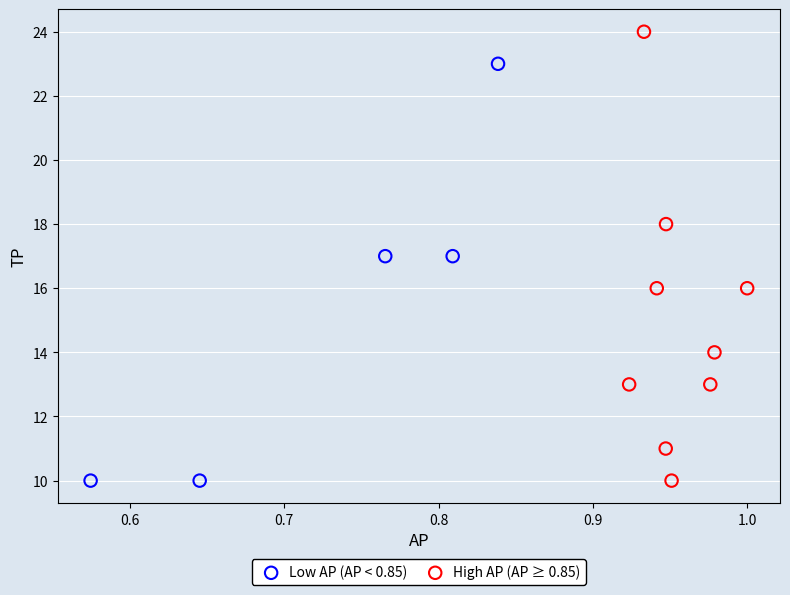

Which series contains the highest Y value?

High AP (AP ≥ 0.85)